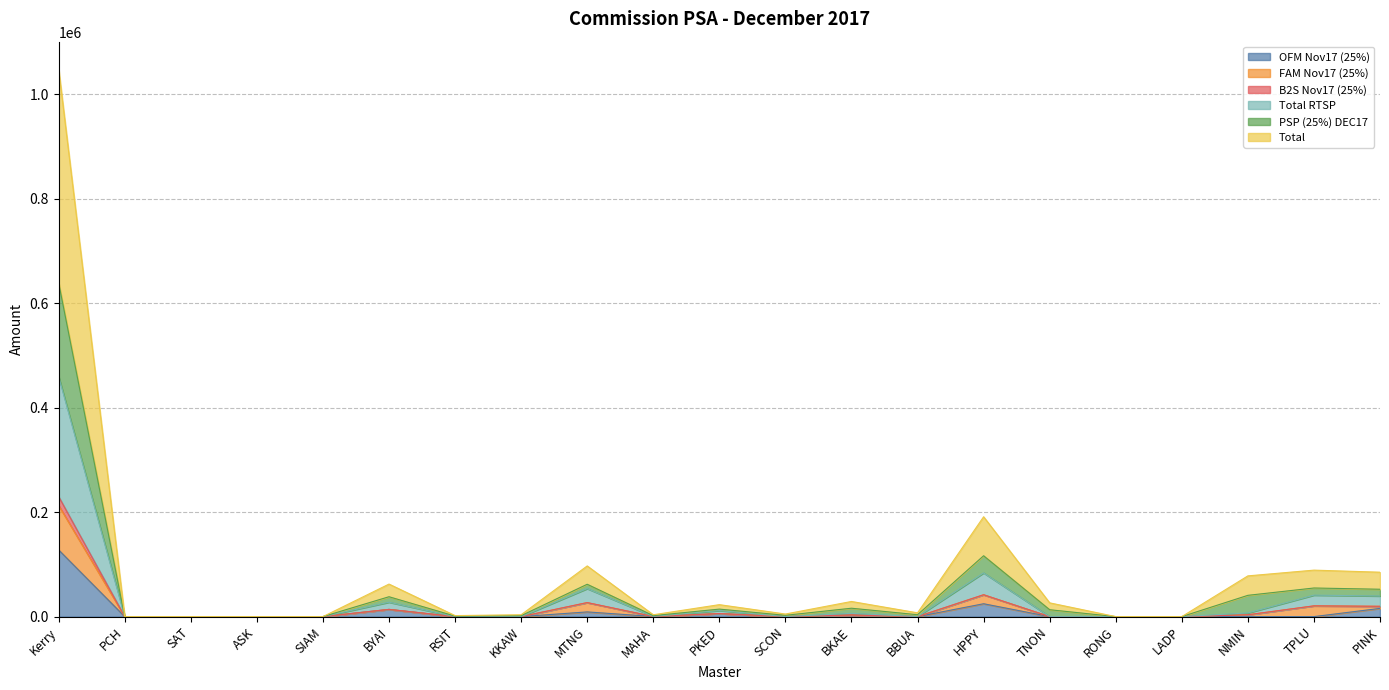

True or false: PSP (25%) DEC17 and OFM Nov17 (25%) cross at least once.

False